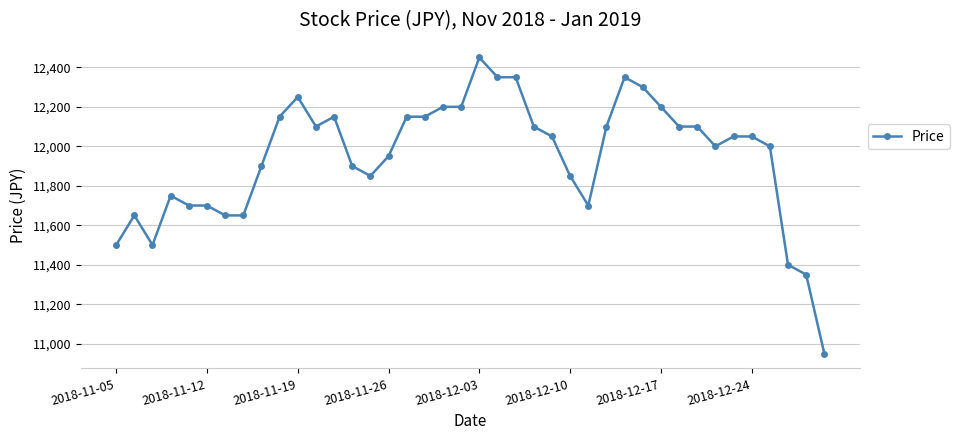

How many data points does each series have?

40